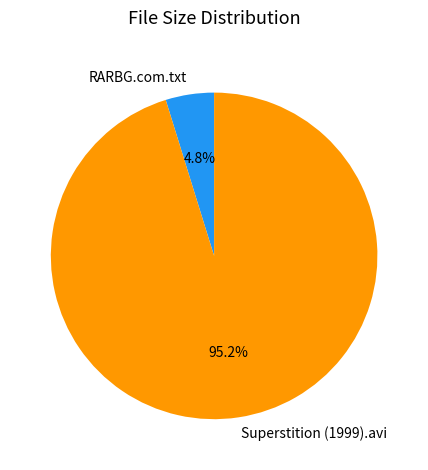

To the nearest percent, what portion does Superstition (1999).avi represent?

95%